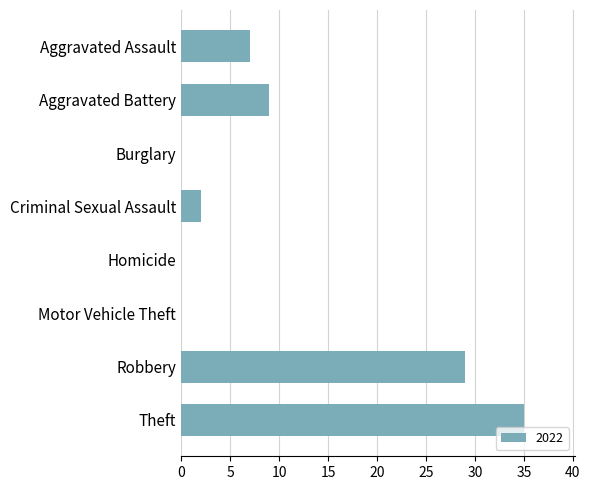

The value at Aggravated Battery is 9. True or false?

True